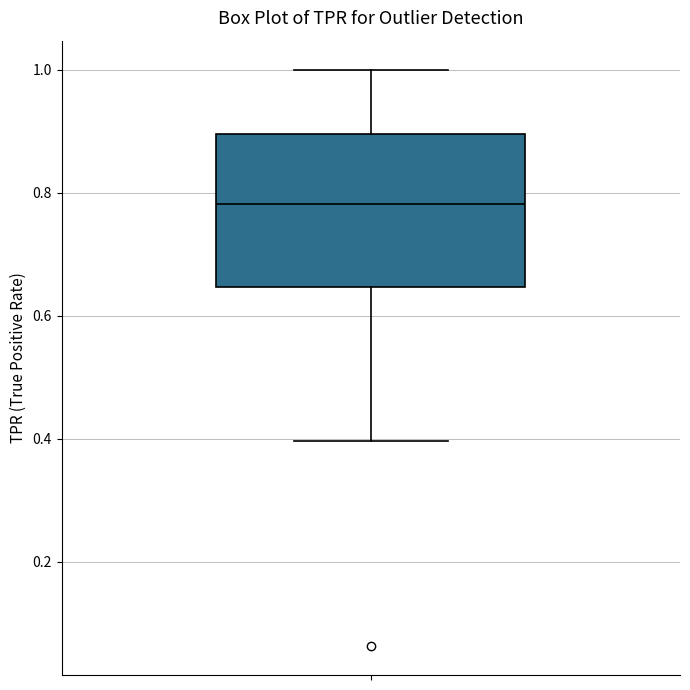

Read this box plot against the y-axis: the position of the median line, the range covered by the box, and the ends of both whiskers. The values are not printed on the chart, so give them approximately, as read against the axis.

median 0.78, box 0.64 to 0.90, whiskers 0.40 to 1.00